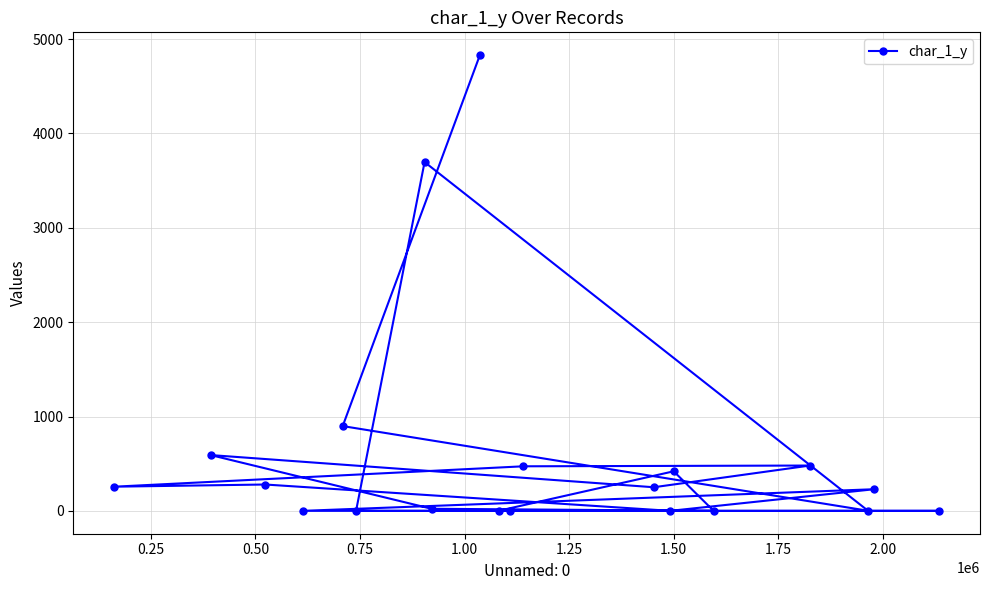

What is the greatest value displayed?

4830